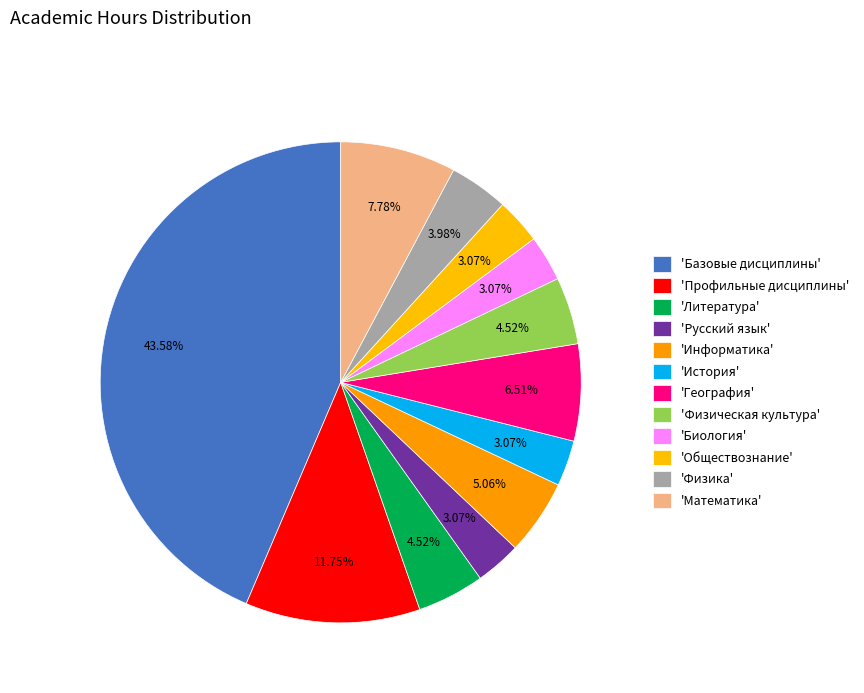

Rank the categories by value from lowest to highest.

Русский язык, История, Биология, Обществознание, Физика, Литература, Физическая культура, Информатика, География, Математика, Профильные дисциплины, Базовые дисциплины